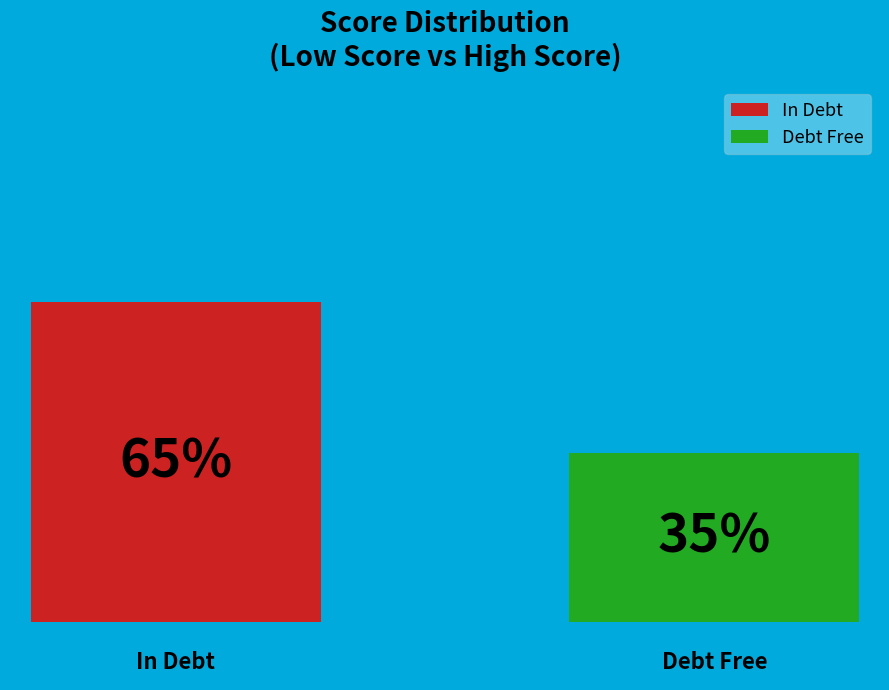

What are all the series names shown in the legend?

In Debt, Debt Free